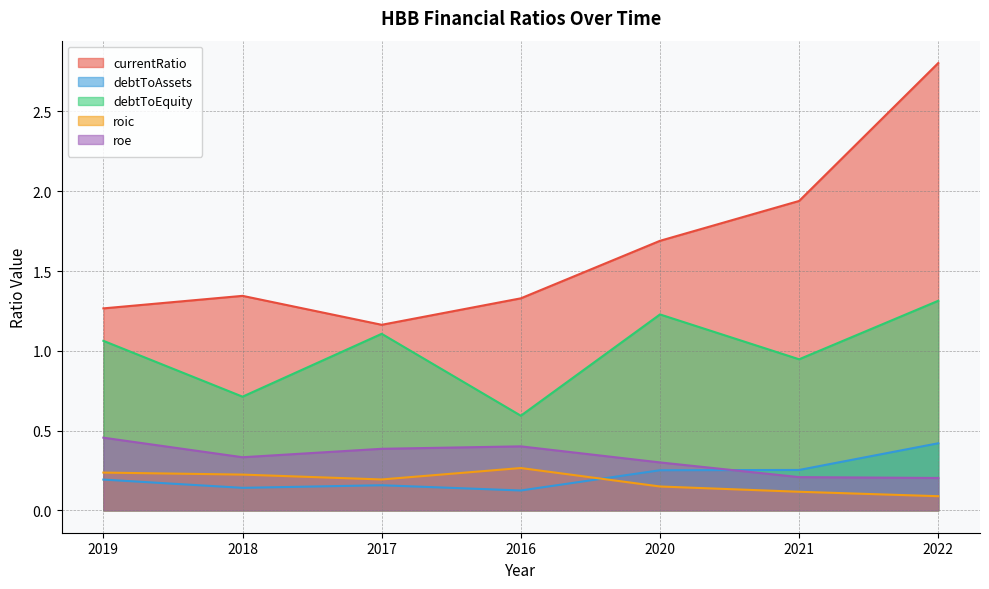

At which label is roe closest to 0?

2022